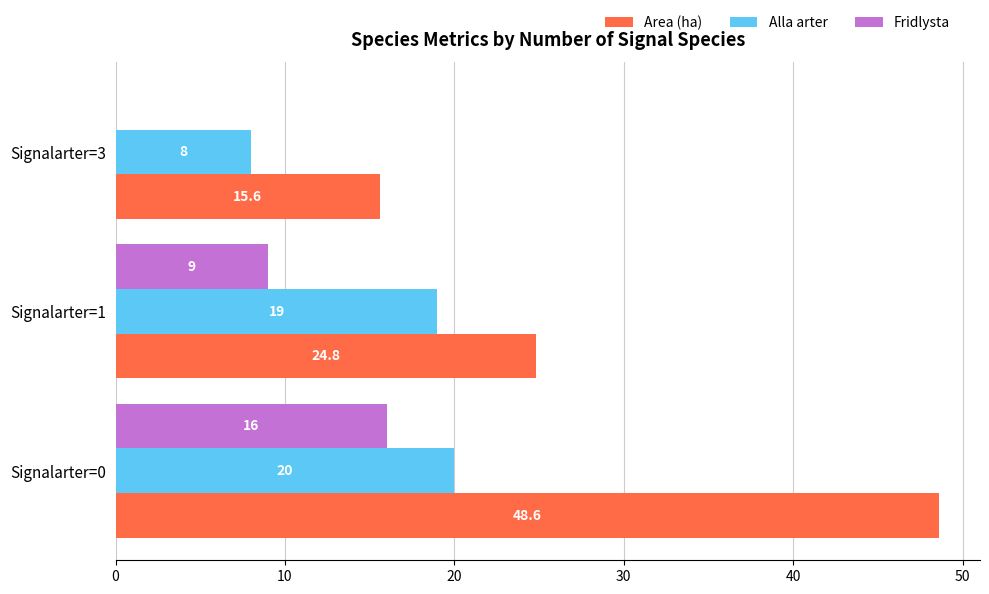

Which series has the largest range (max minus min)?

Area (ha)